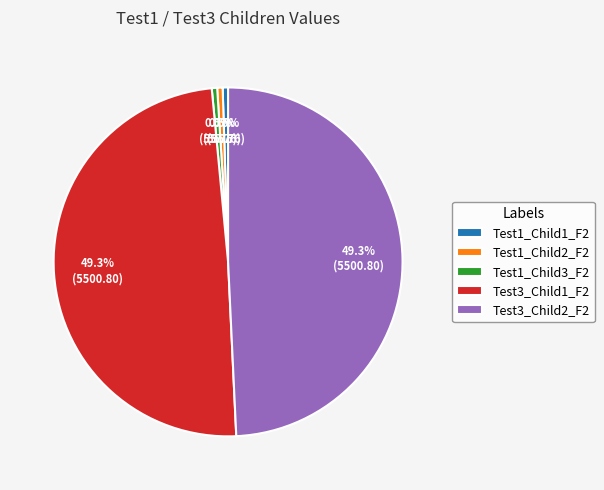

To the nearest percent, what is the difference between the Test1_Child2_F2 and Test3_Child1_F2 slice percentages?

49%